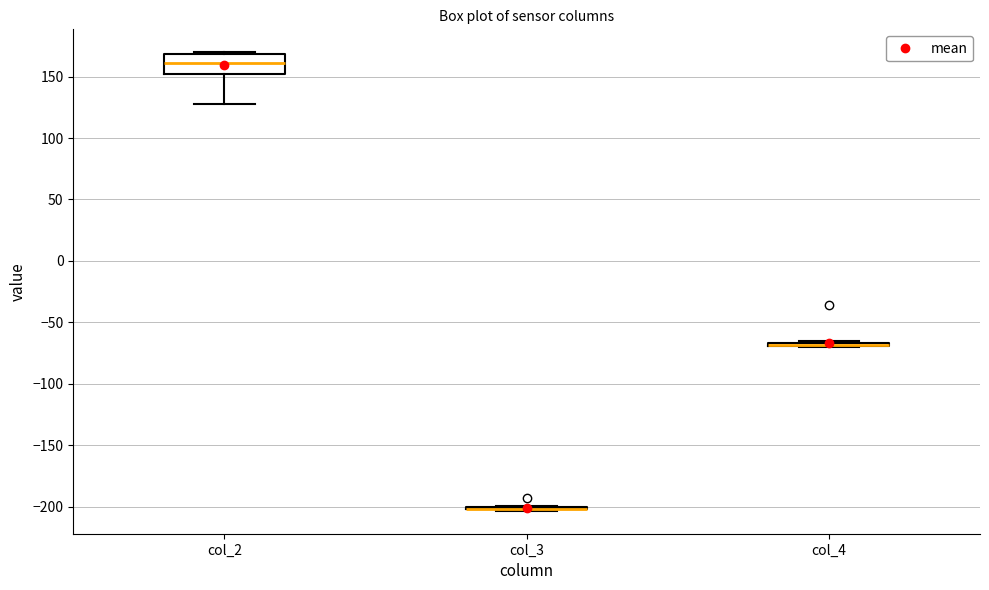

Which box is the tallest, from its lower edge to its upper edge?

col_2